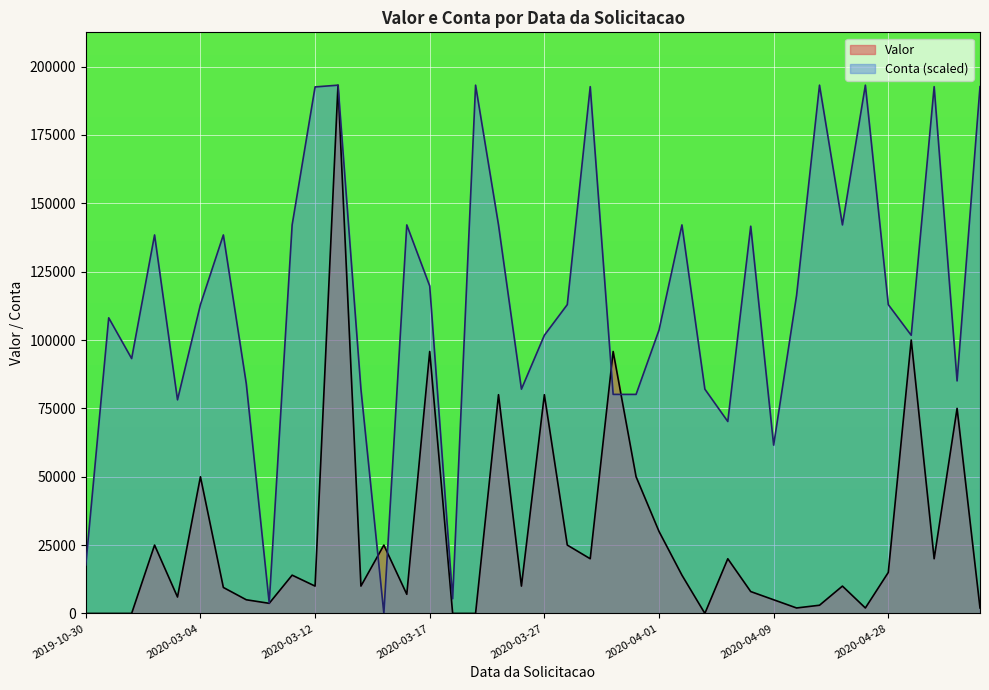

In Conta, how many points are higher than both neighbors (excluding endpoints)?

12